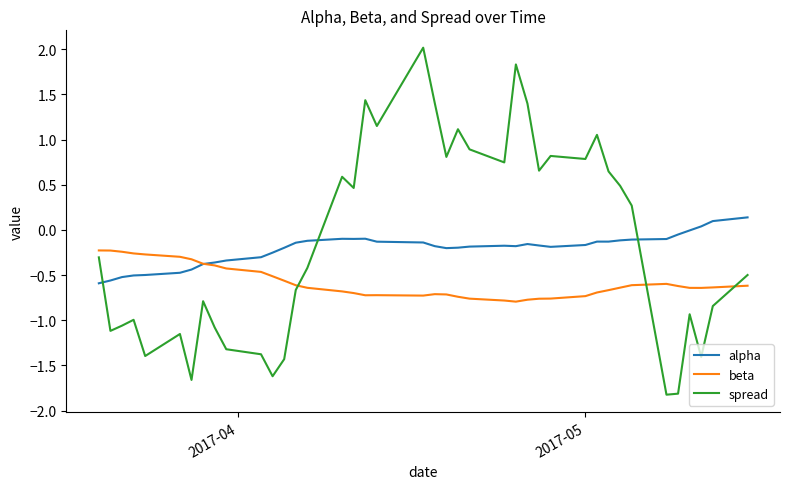

What is the minimum value shown in the chart?

-1.8